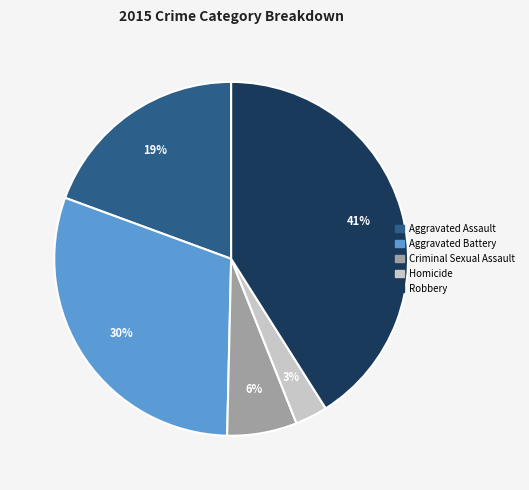

Does any single category account for the majority?

No